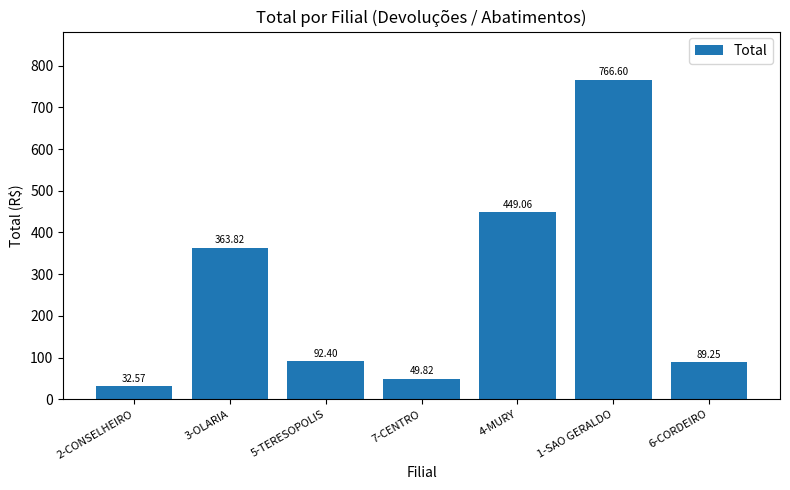

Is it true that the value at 6-CORDEIRO is 140.6?

False